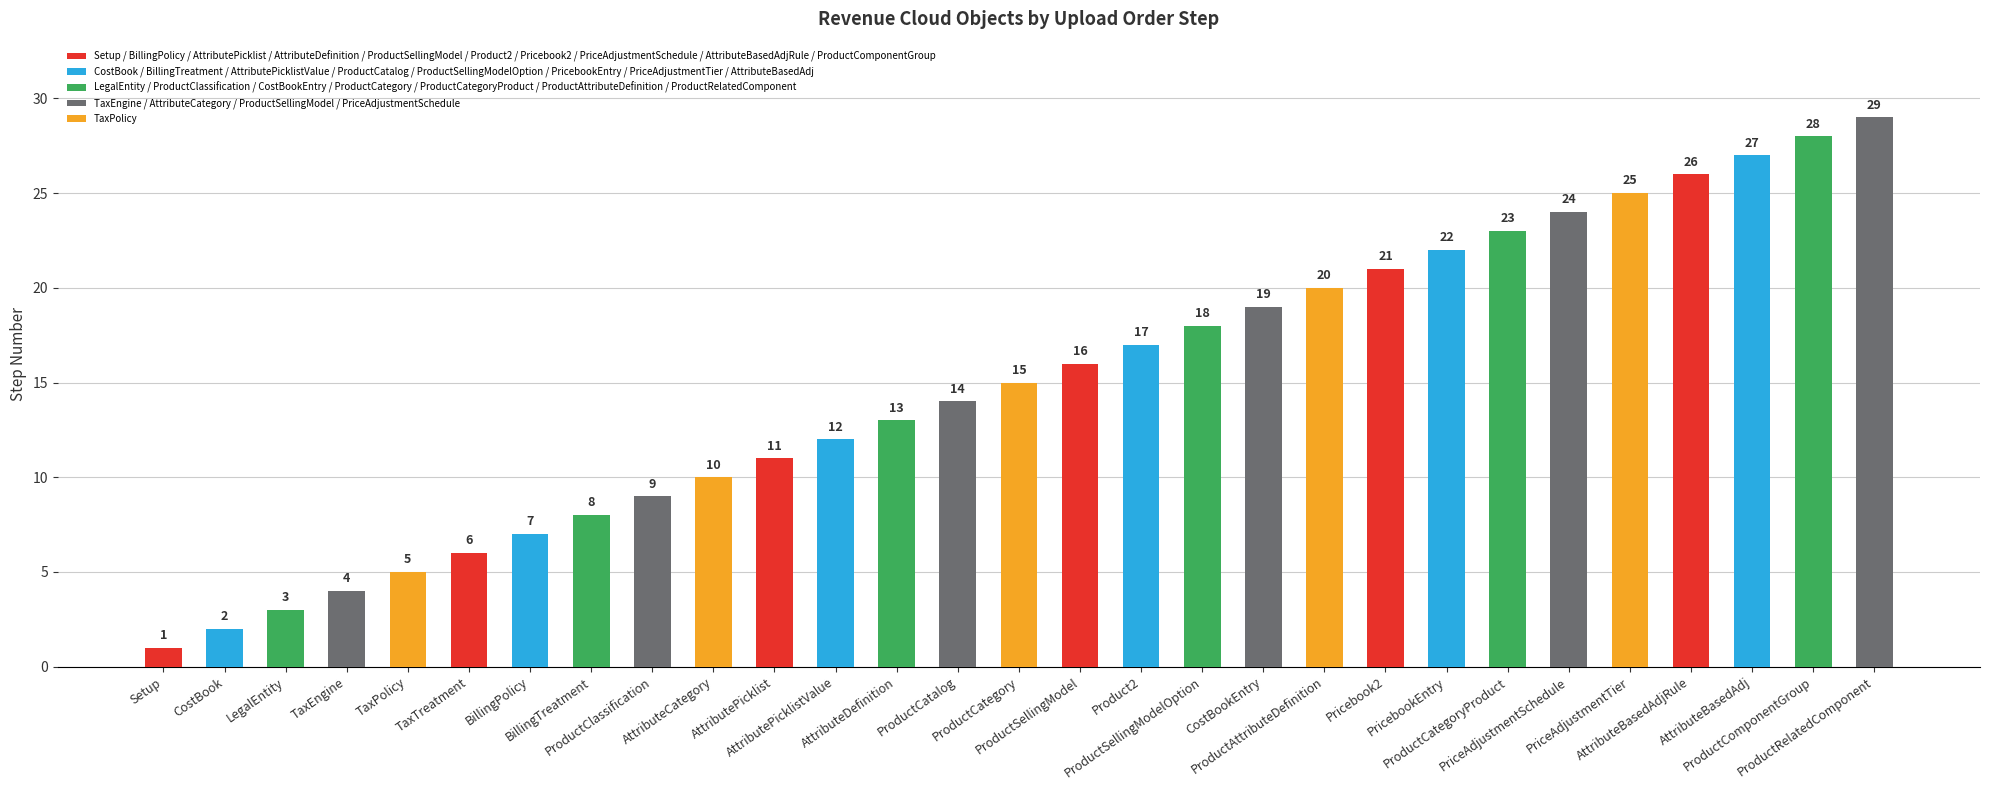

What is the label of the 21st bar from the right?

ProductClassification